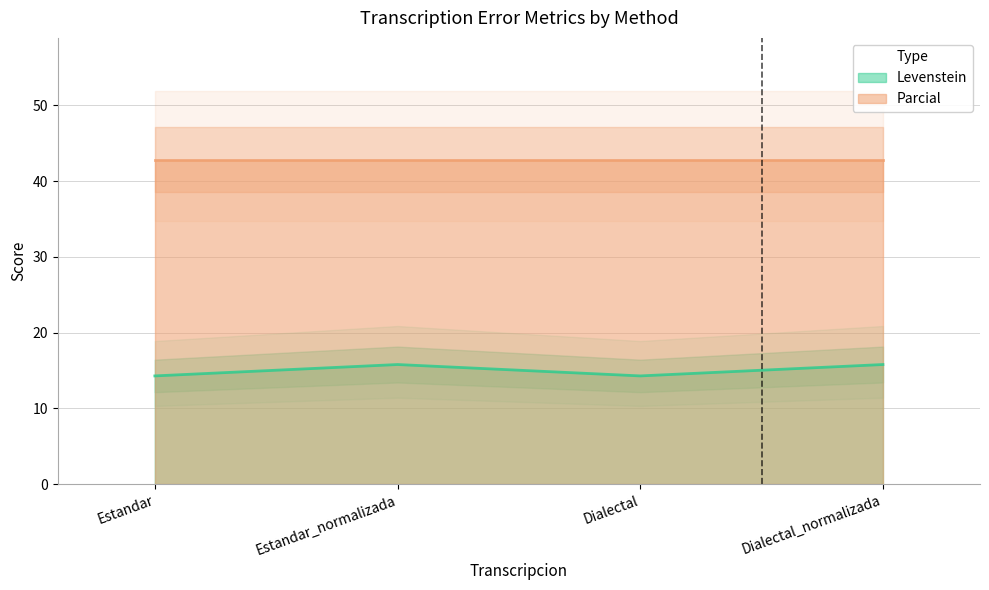

Reading left to right, extract all data points from this chart.

Estandar=14.3	Estandar_normalizada=15.8	Dialectal=14.3	Dialectal_normalizada=15.8